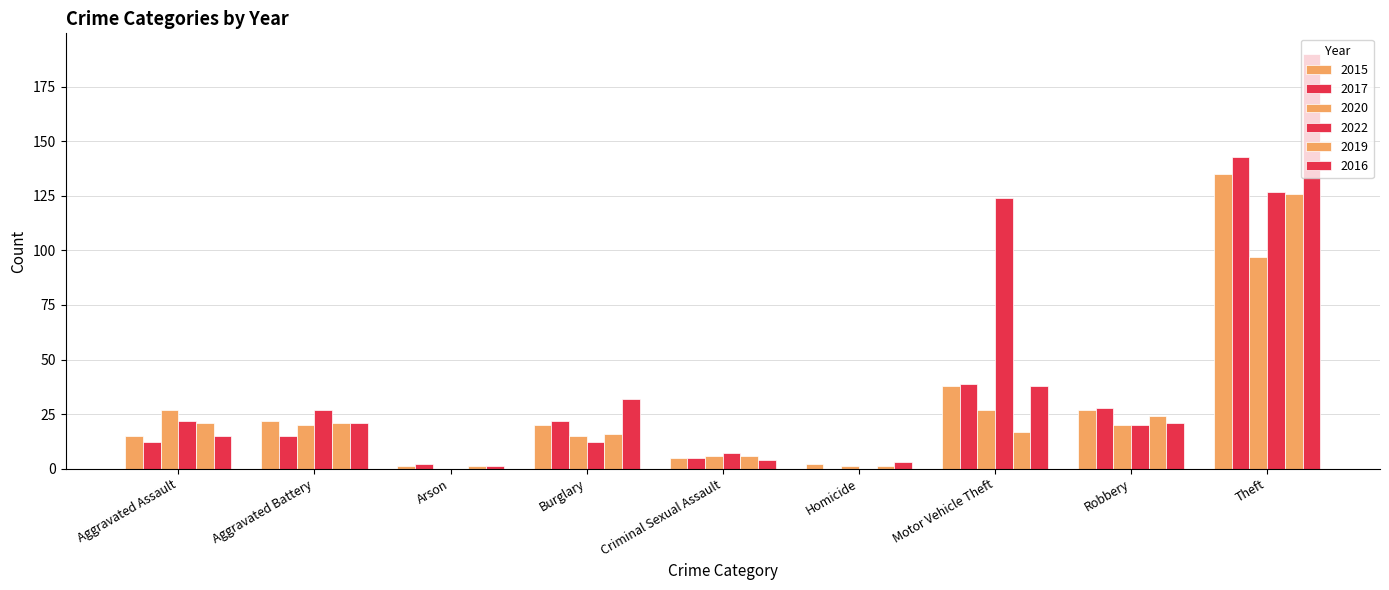

Which series has the widest spread of values?

2016